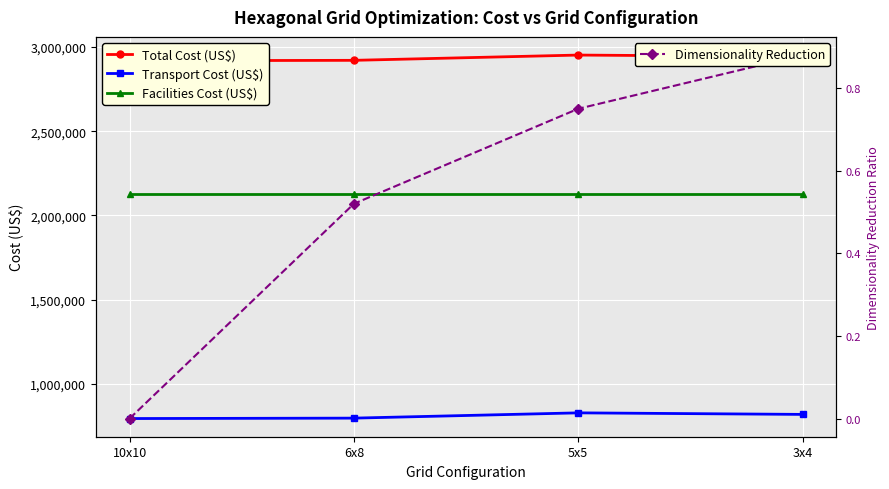

What is the label of the 3rd point from the left?

5x5